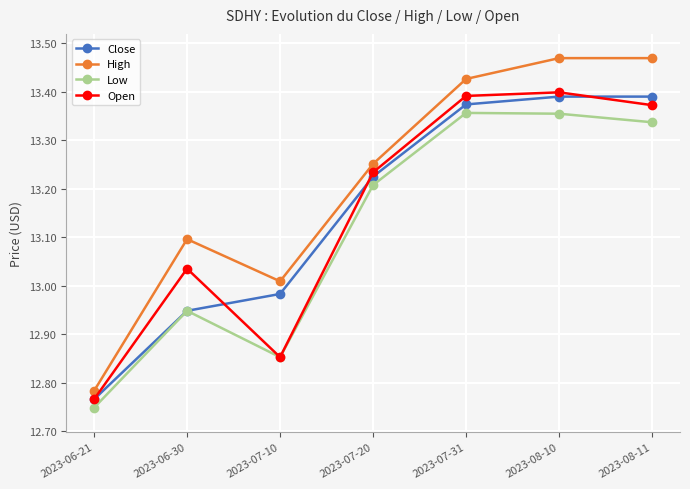

True or false: Close and High cross at least once.

False